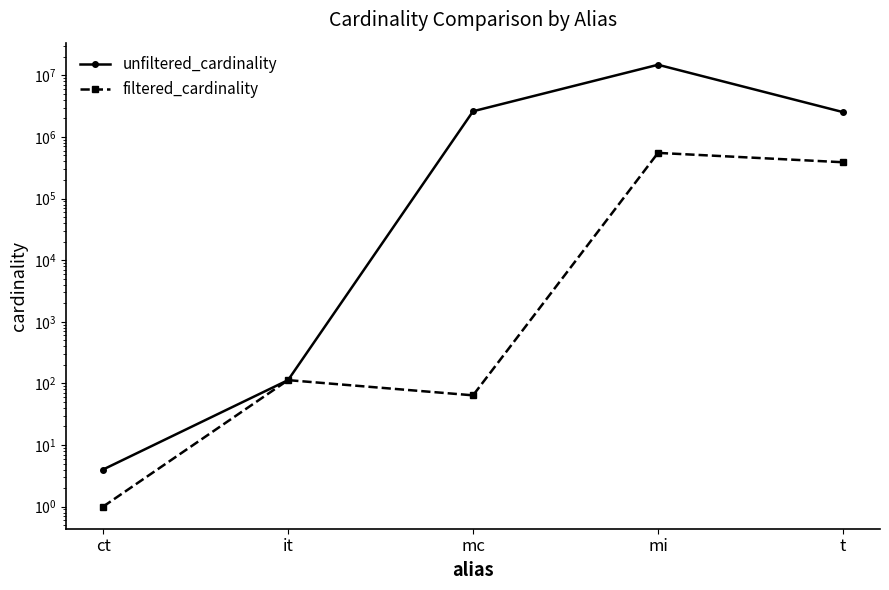

The value of unfiltered_cardinality at it is 151. True or false?

False